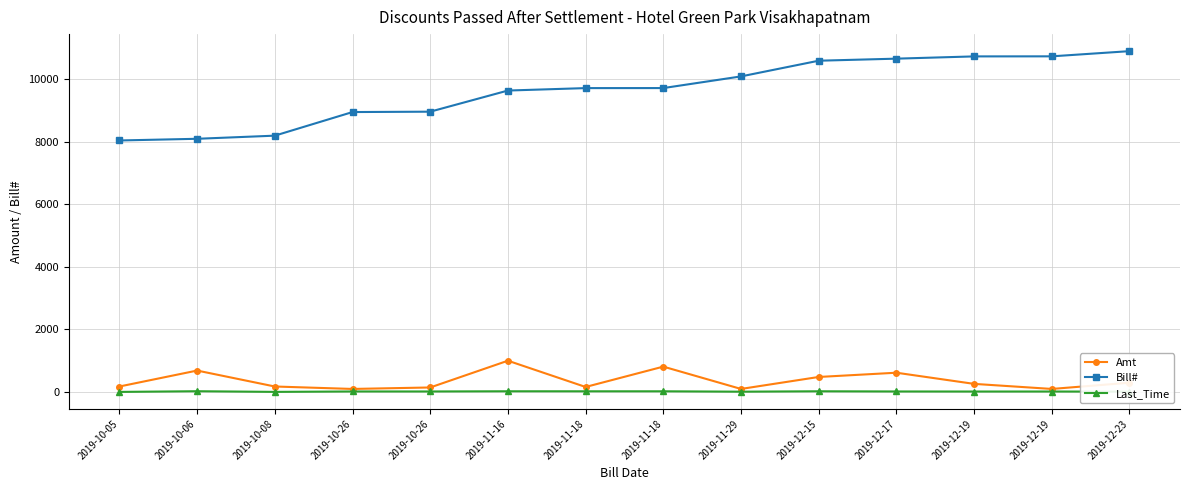

At how many categories does at least one series exceed 1685?

14